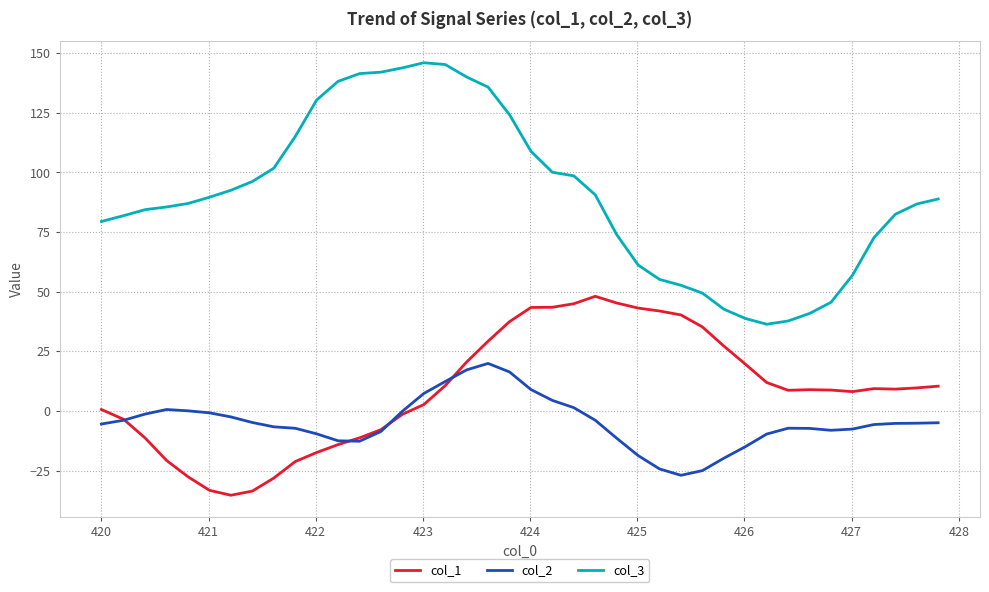

True or false: col_2 has more than 0 interior local peaks.

True